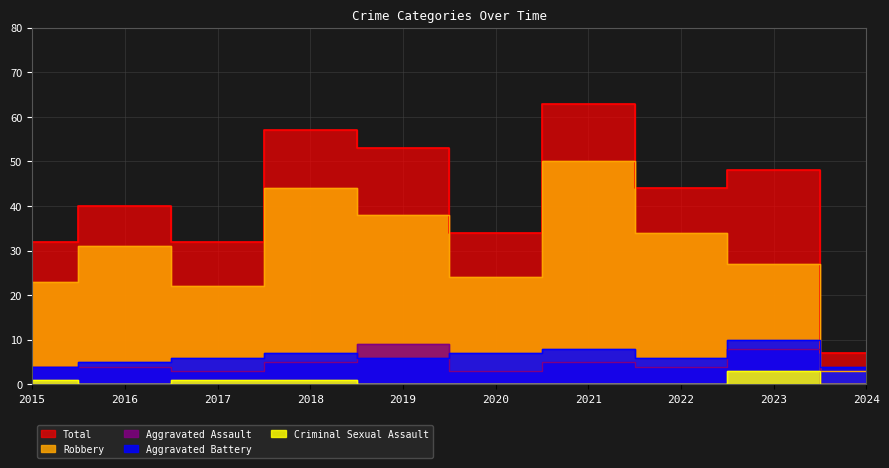

How many series are shown in this chart?

5